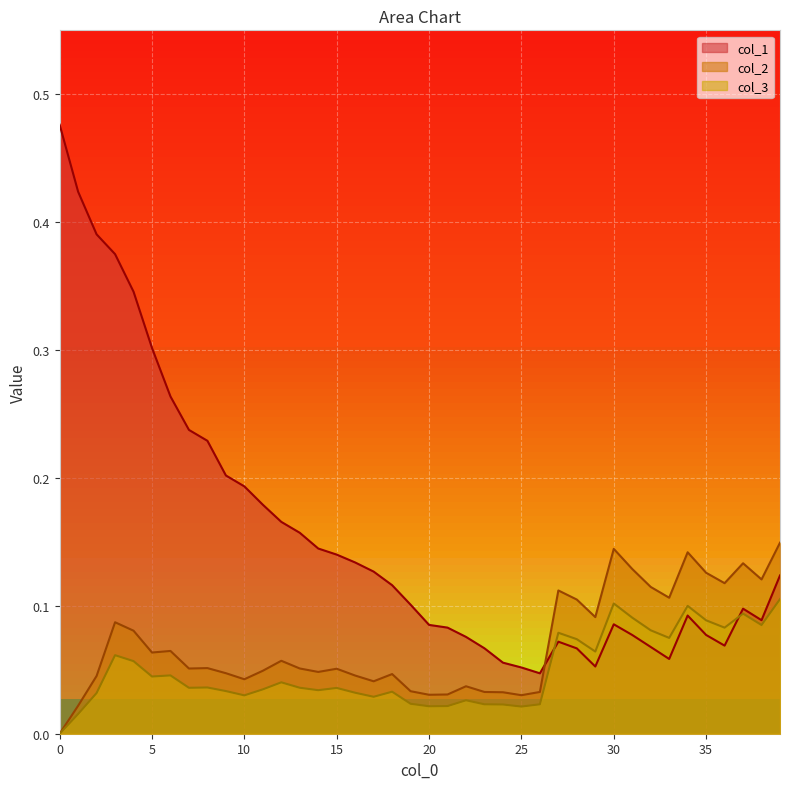

Rank the series by their maximum value, from lowest to highest.

col_3, col_2, col_1